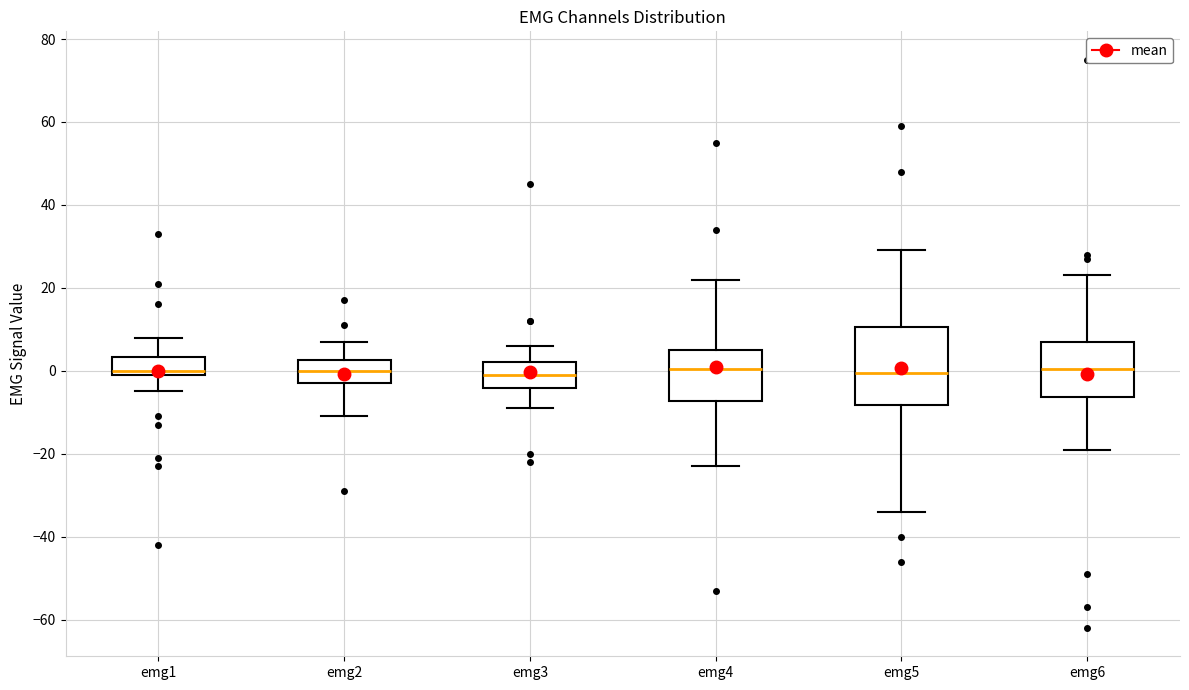

Which box is the tallest, from its lower edge to its upper edge?

emg5